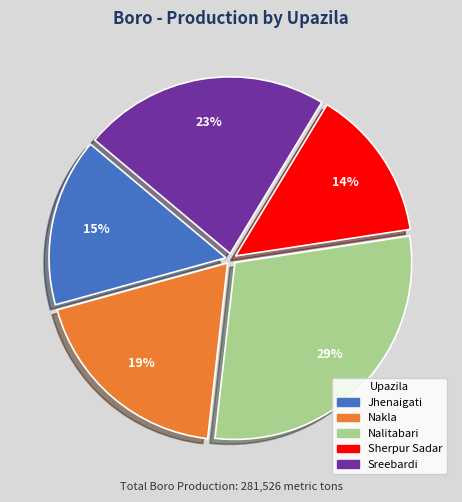

True or false: Nalitabari accounts for 29% of the total.

True